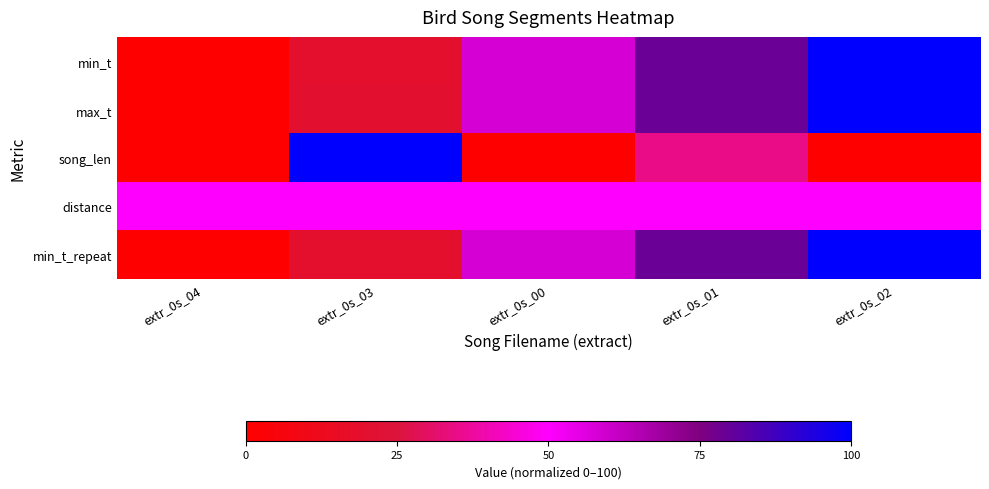

Between extr_0s_01 and extr_0s_02, which series saw the biggest shift?

song_len